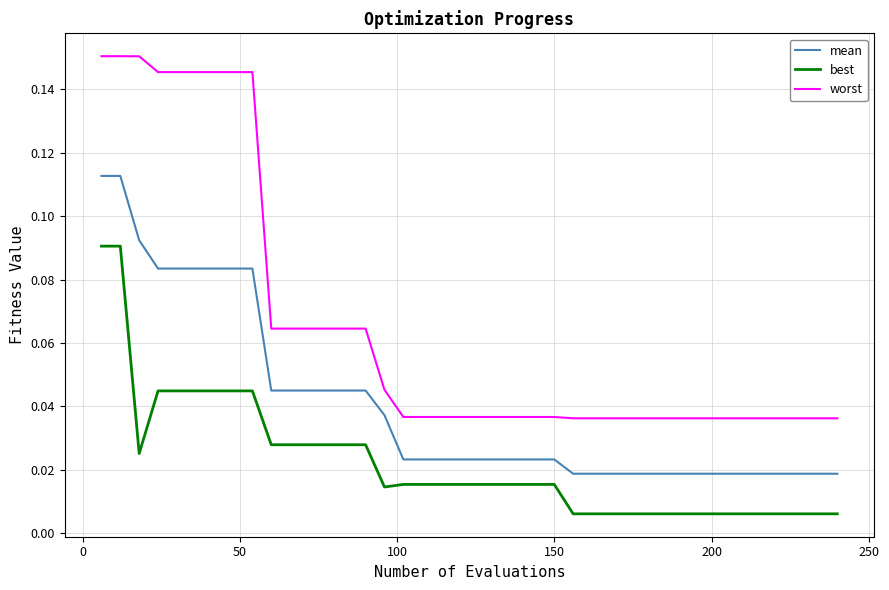

What is the sum of all best values?

0.9